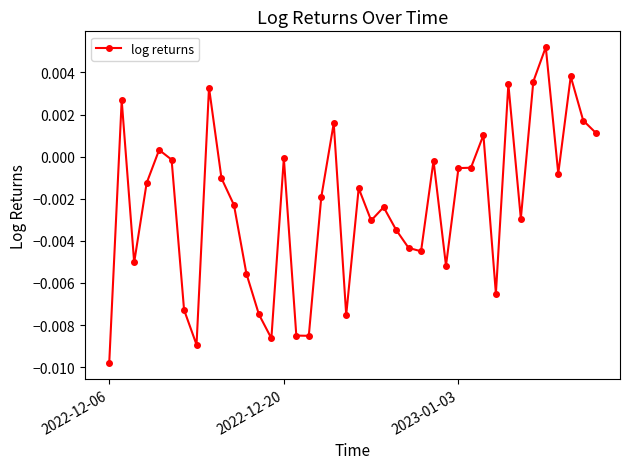

True or false: there are more than 2 points higher than both neighbors.

True